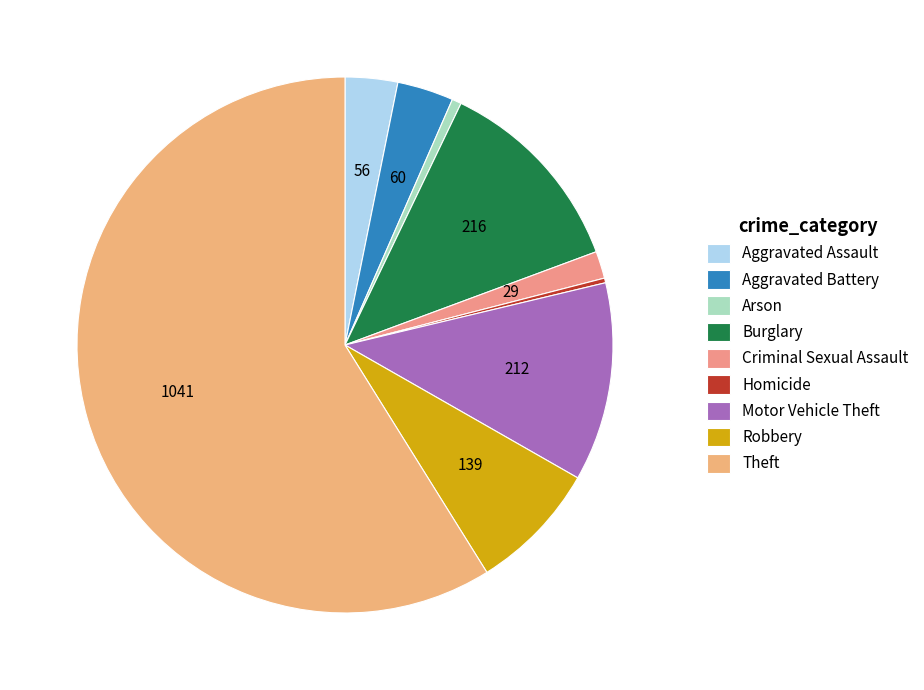

True or false: Aggravated Assault accounts for 3% of the total.

True